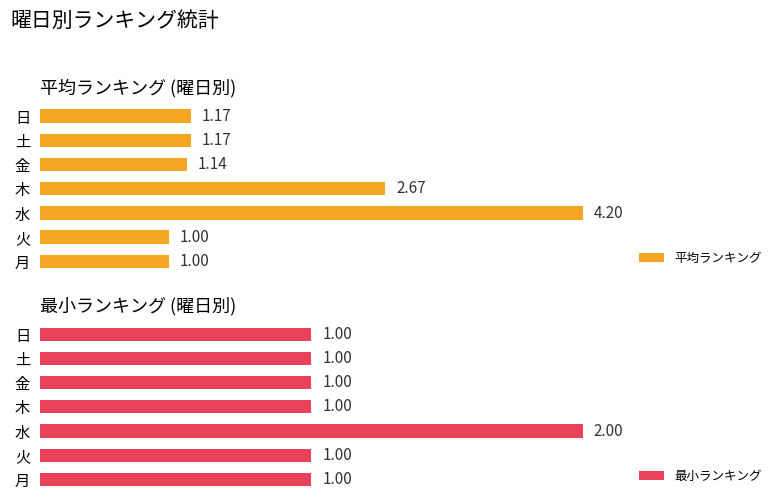

Count the 最小ランキング values in the range 1 to 2.

7